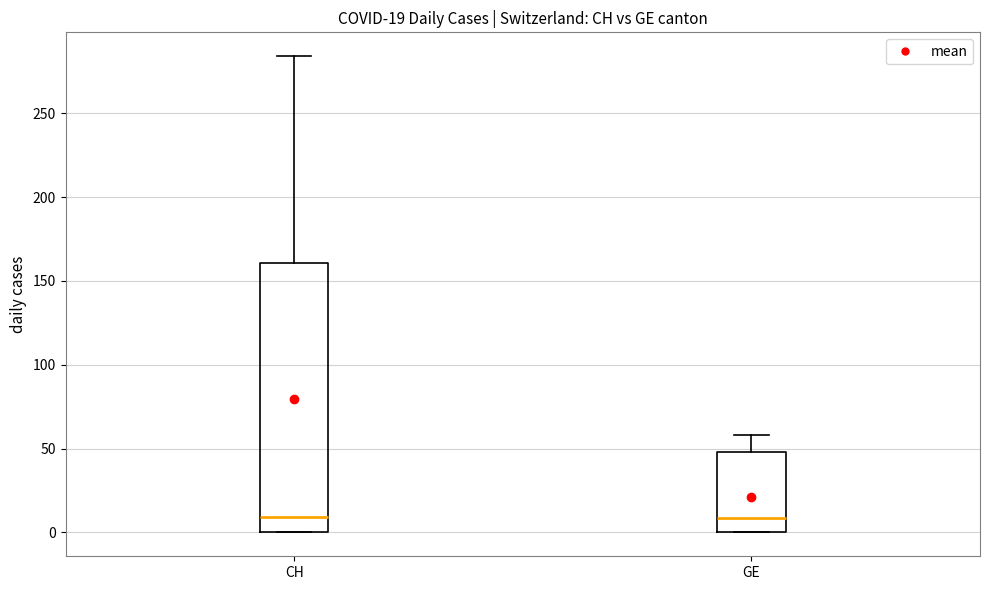

Comparing the boxes themselves (not the whiskers), which one is the tallest?

CH